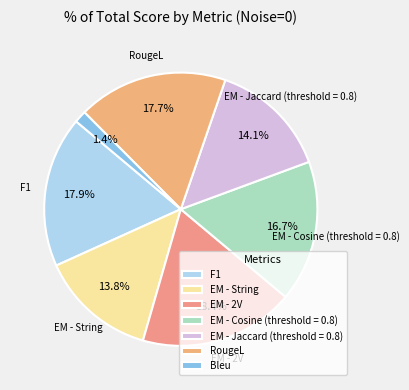

What is the smallest slice in the pie chart?

Bleu